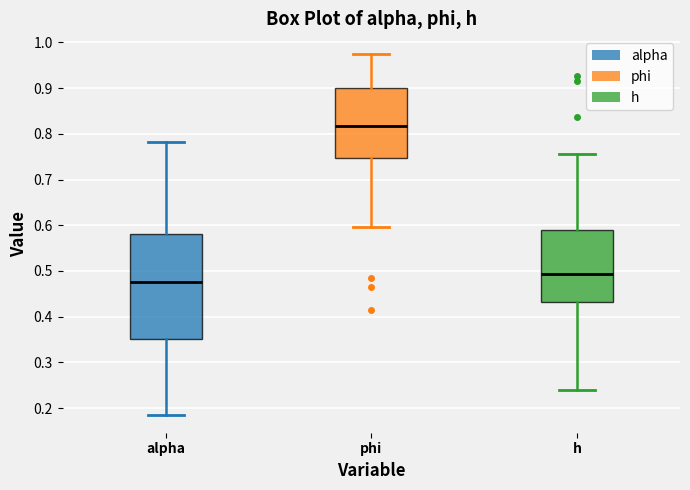

Where does the median line of the box for h sit on the y-axis? The values are not printed on the chart, so give them approximately, as read against the axis.

0.49